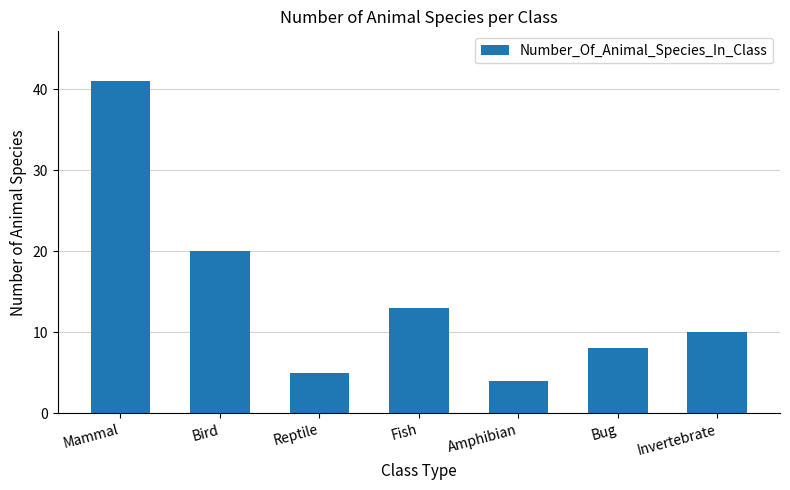

What position from the right is Bug?

2